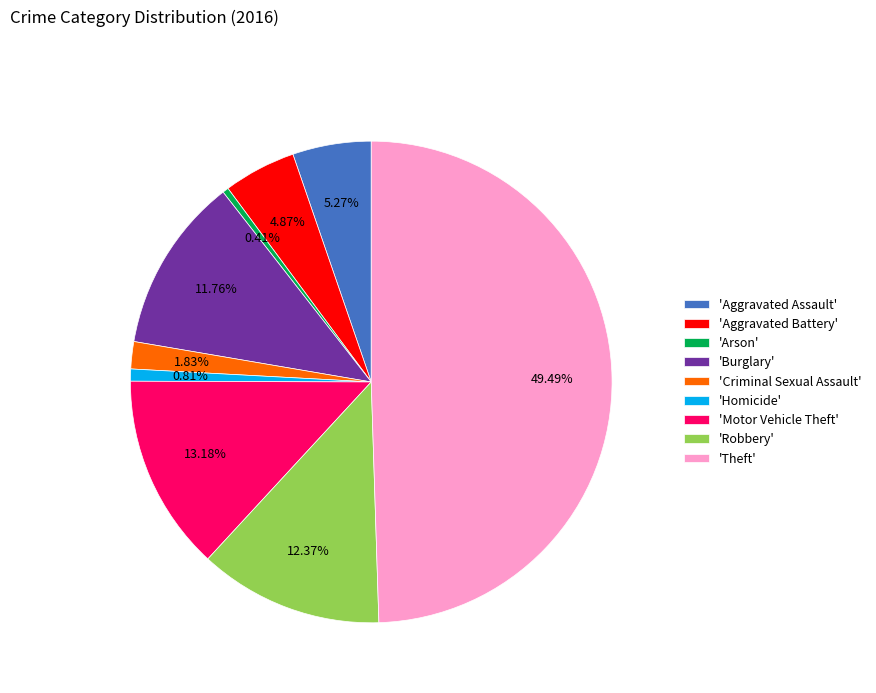

What is the largest slice in the pie chart?

'Theft'